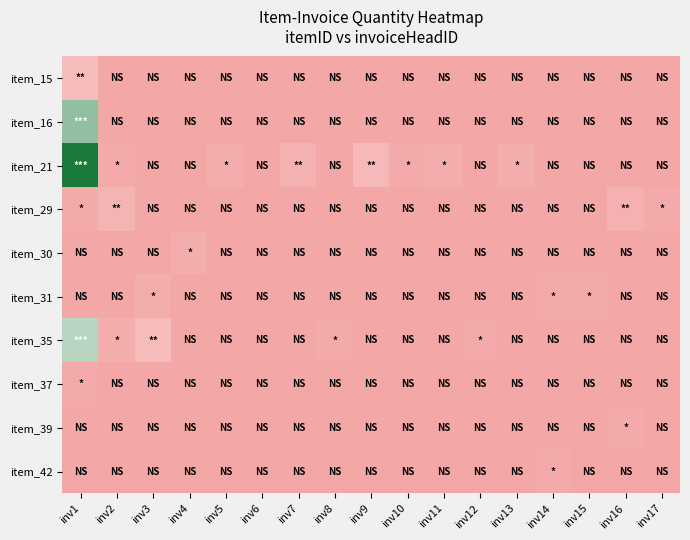

How many categories are shown in the chart?

17